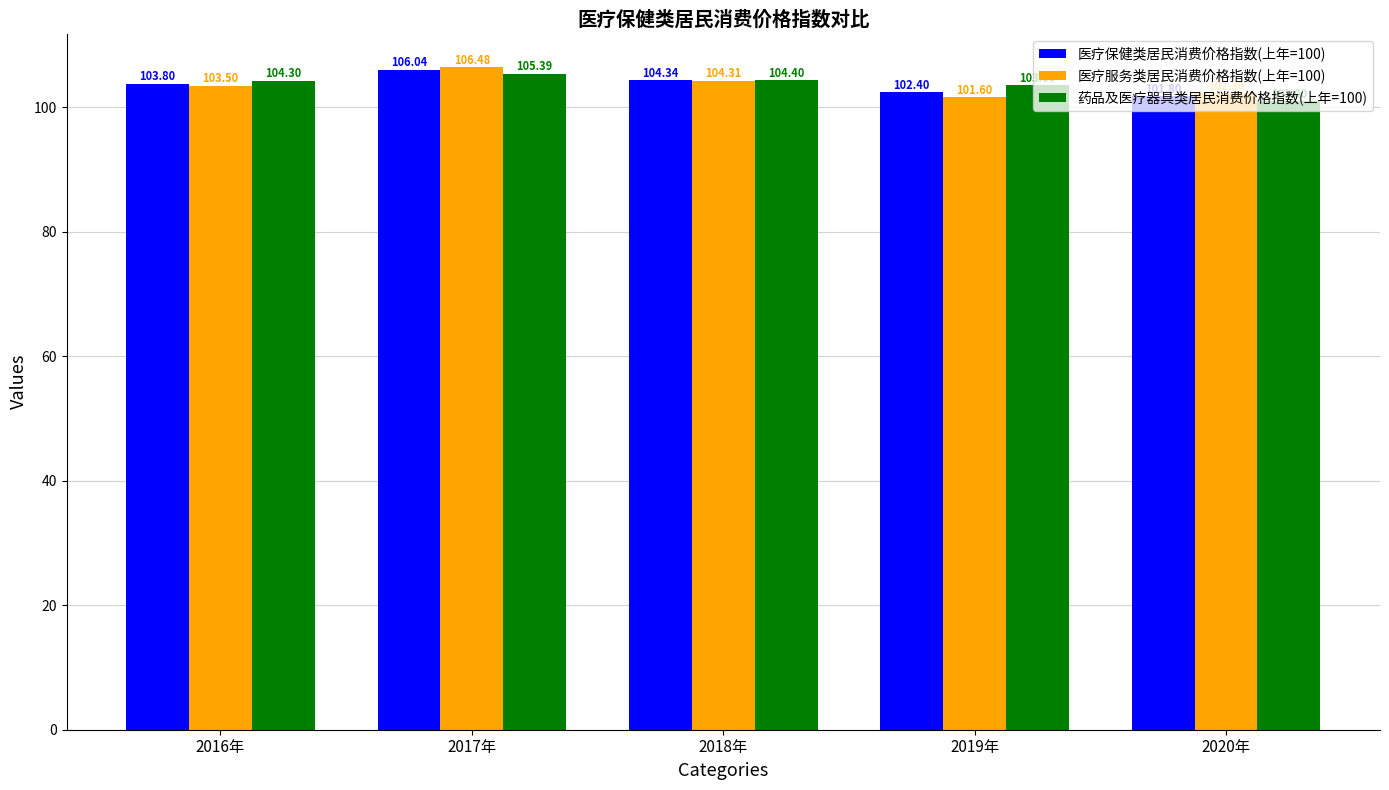

How many values in the 医疗服务类居民消费价格指数(上年=100) series exceed 103?

3